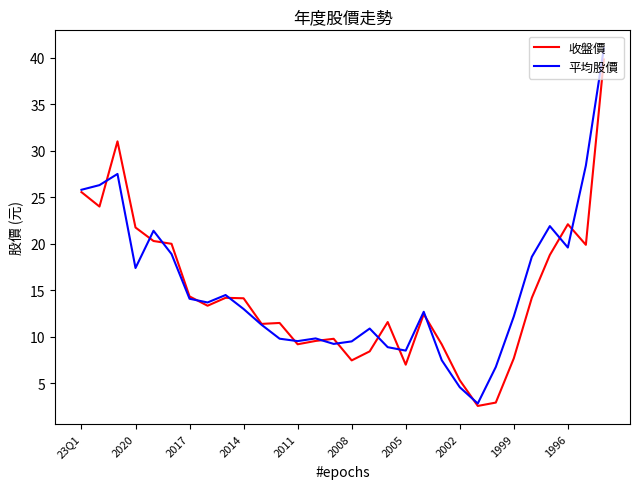

What is the lowest value of the 平均股價 series?

2.9